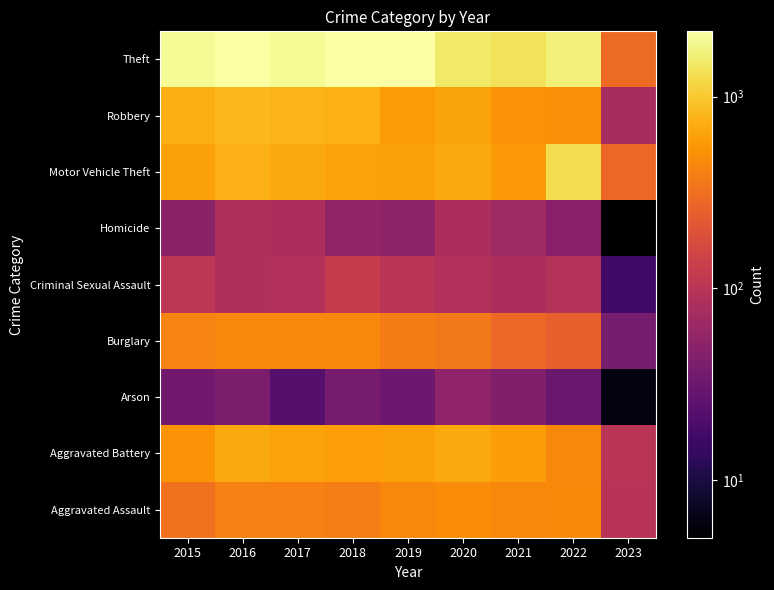

Reading left to right, transcribe all the data shown in this chart.

Aggravated Assault: 2015=323	2016=402	2017=396	2018=392	2019=452	2020=468	2021=452	2022=457	2023=98
Aggravated Battery: 2015=515	2016=691	2017=623	2018=600	2019=608	2020=691	2021=587	2022=446	2023=101
Arson: 2015=35	2016=40	2017=23	2018=37	2019=32	2020=55	2021=43	2022=31	2023=6
Burglary: 2015=422	2016=451	2017=453	2018=443	2019=383	2020=363	2021=280	2022=251	2023=38
Criminal Sexual Assault: 2015=105	2016=87	2017=90	2018=122	2019=102	2020=89	2021=82	2022=94	2023=17
Homicide: 2015=50	2016=87	2017=82	2018=56	2019=53	2020=81	2021=69	2022=48	2023=5
Motor Vehicle Theft: 2015=614	2016=756	2017=680	2018=631	2019=611	2020=674	2021=560	2022=1272	2023=279
Robbery: 2015=726	2016=819	2017=780	2018=741	2019=577	2020=639	2021=506	2022=497	2023=78
Theft: 2015=1981	2016=2148	2017=1968	2018=2140	2019=2190	2020=1518	2021=1392	2022=1652	2023=291